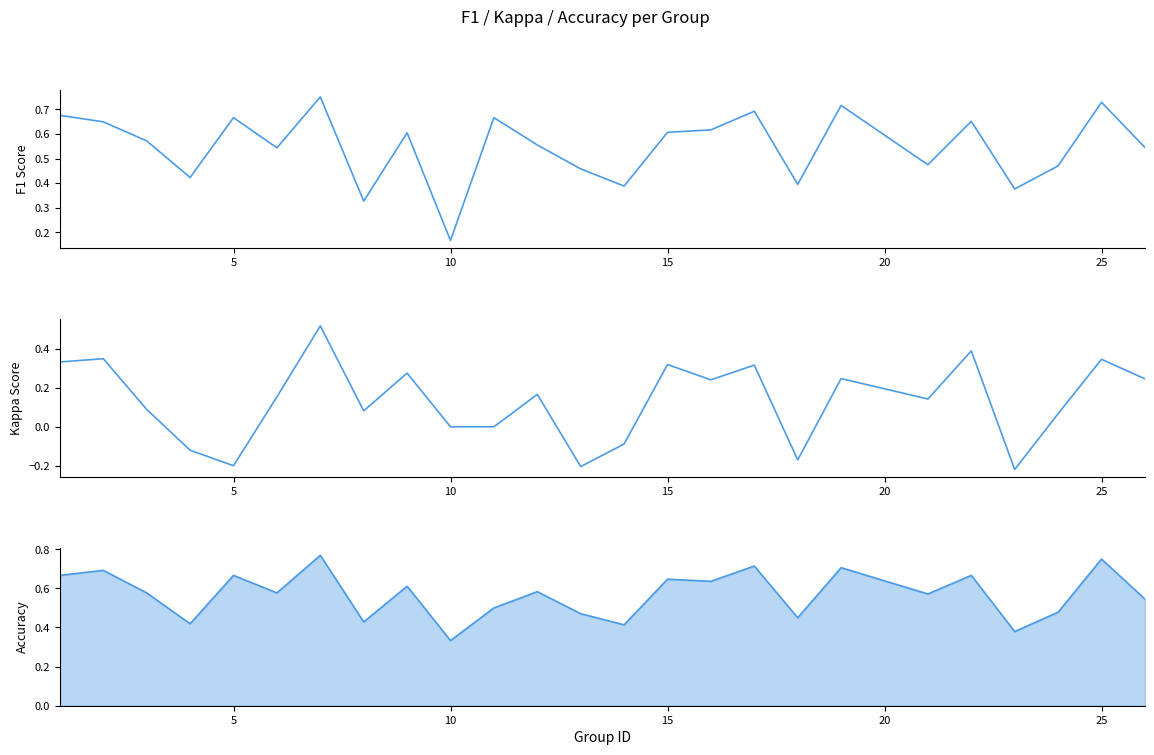

Rank the series by their maximum value, from highest to lowest.

accuracy, f1, kappa